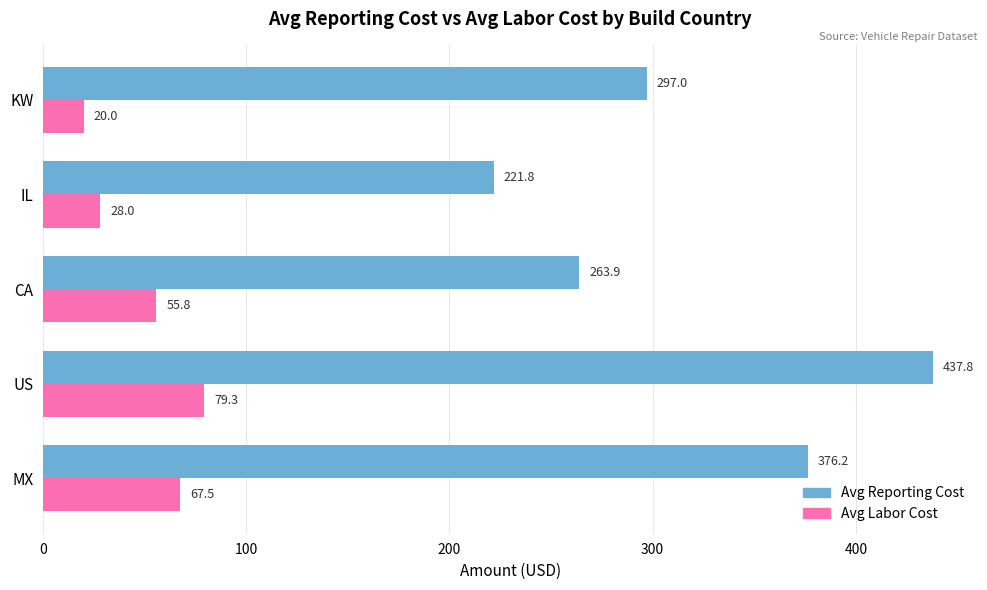

What is the highest value of the Avg Reporting Cost series?

437.8